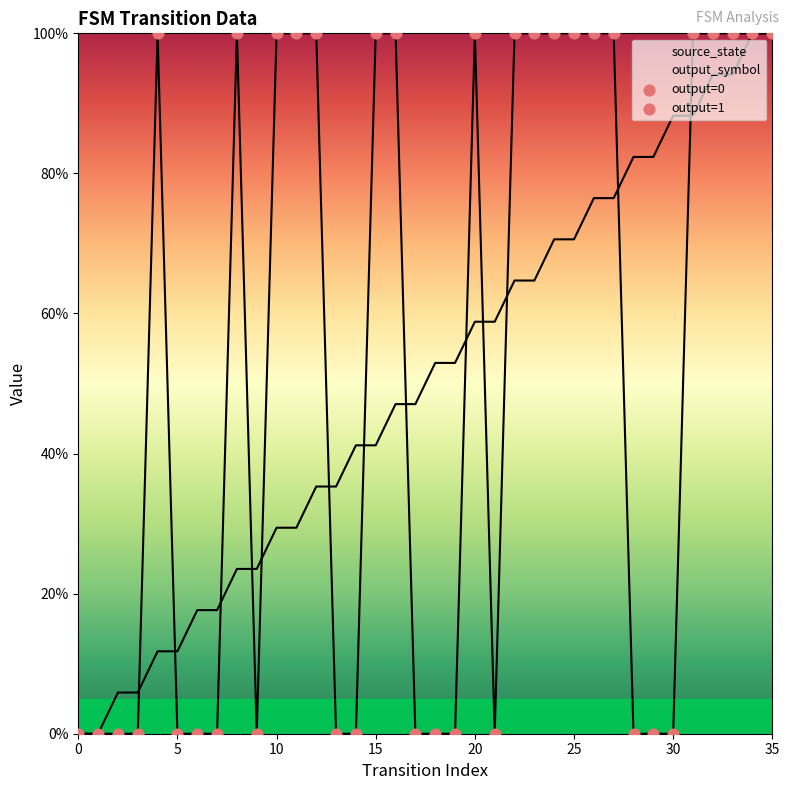

Which series has the largest total across all categories?

output_symbol